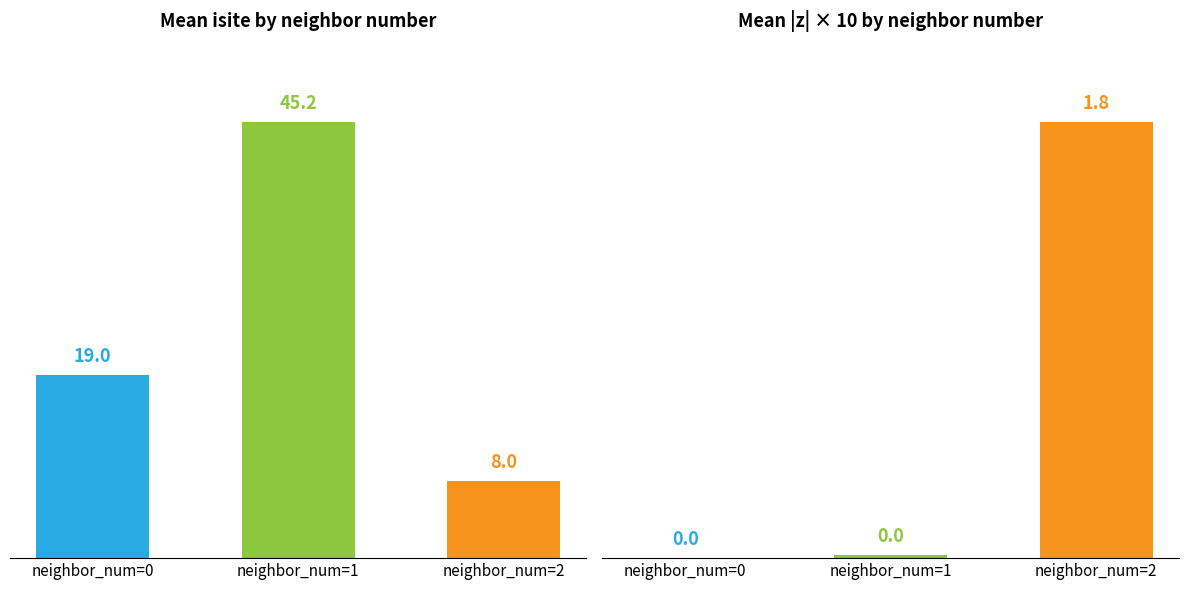

What is the value of the Mean isite bar at the 3rd from the left?

8.0